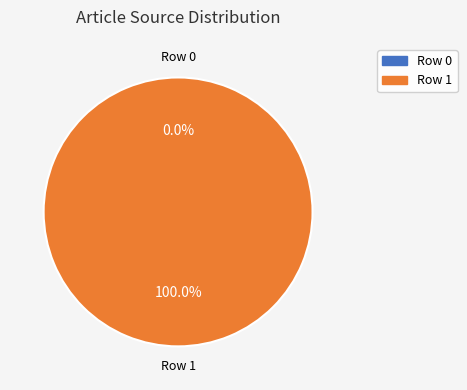

Does Row 1 account for over 50% of the chart?

Yes